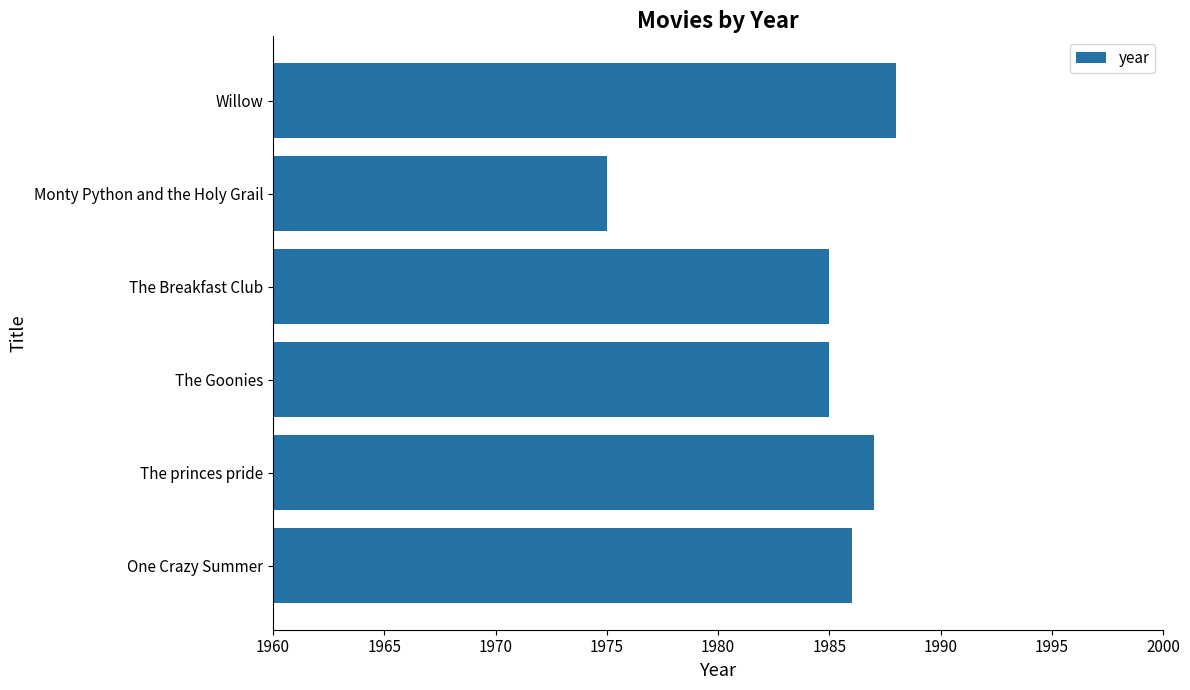

True or false: the data shows 1985 at The Breakfast Club.

True